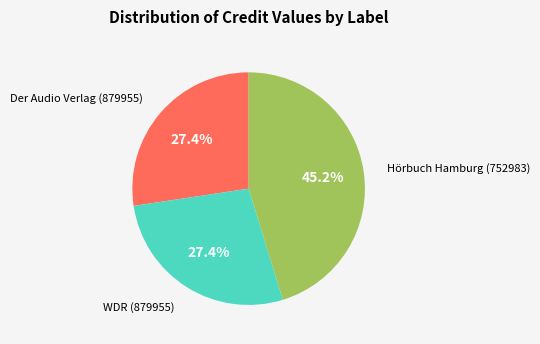

Is there a majority slice in this chart?

No